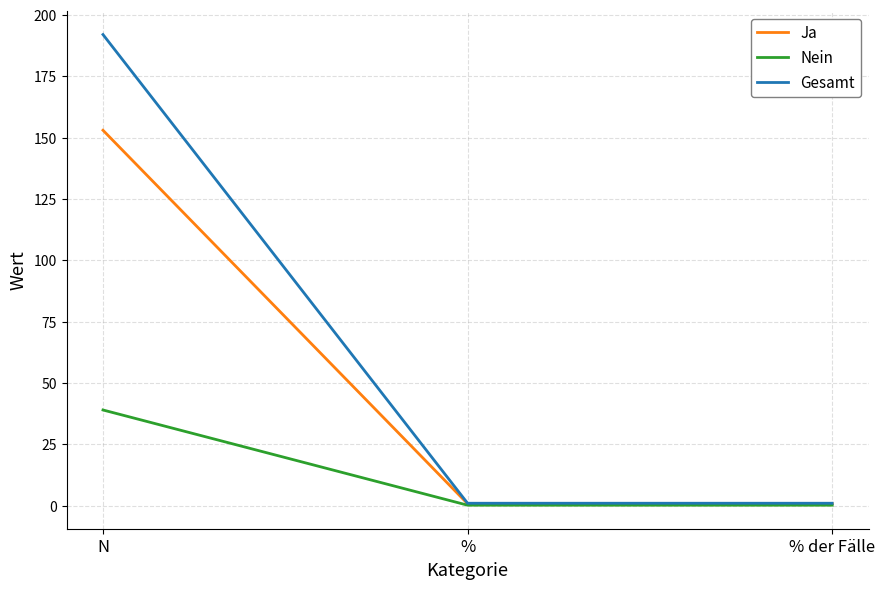

Count the number of categories in the chart.

3